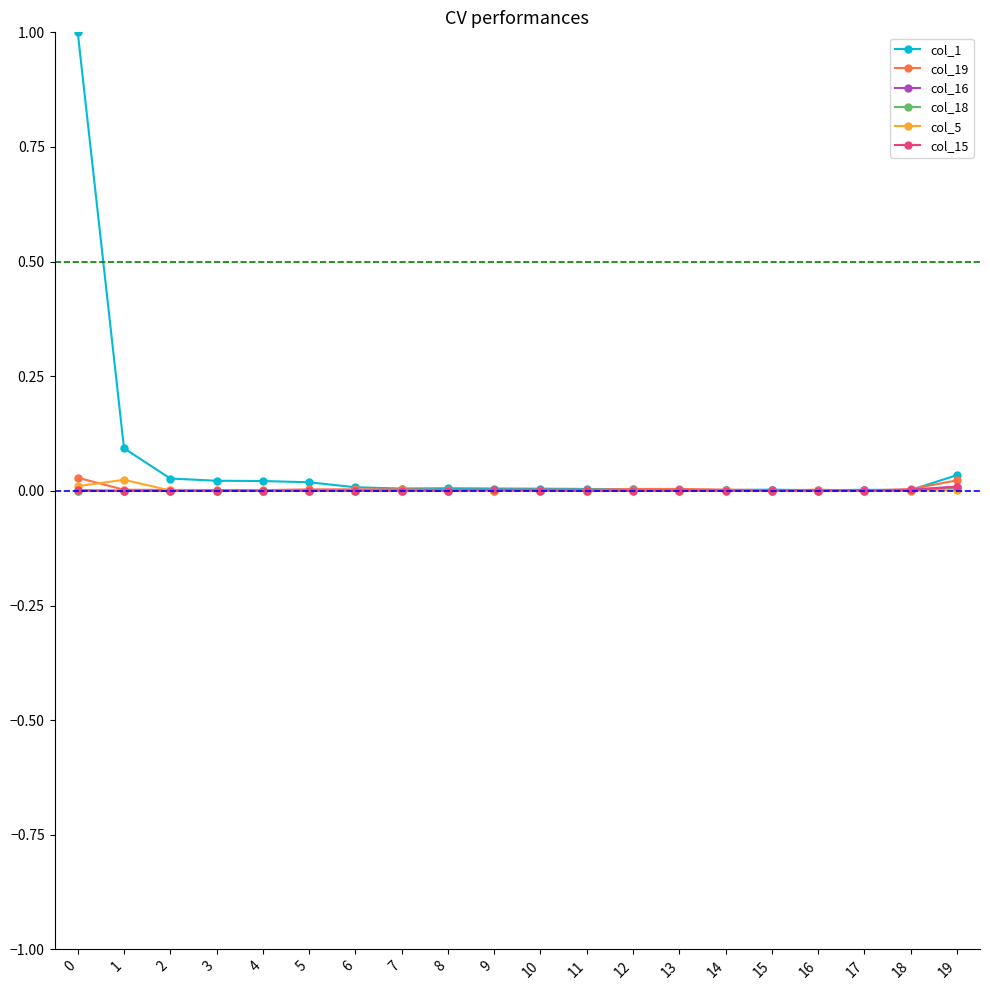

What is the greatest value displayed?

1.0